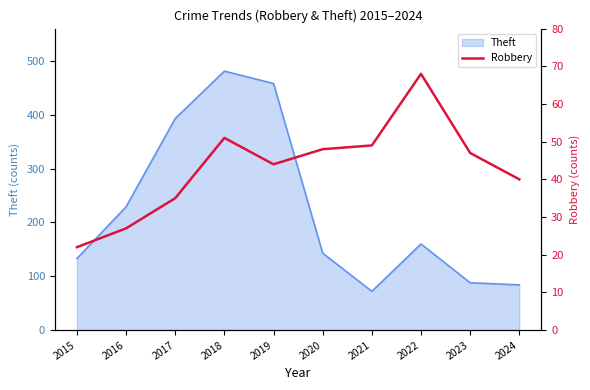

How many values exceed 47?

4